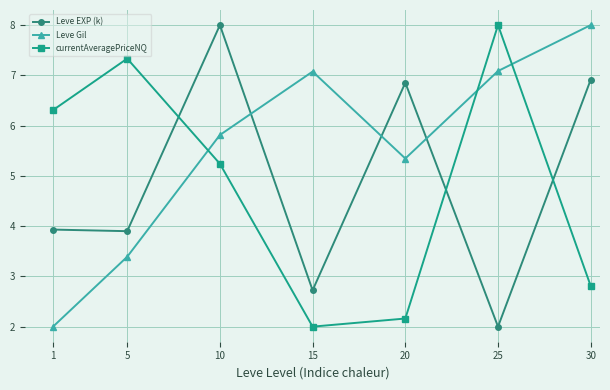

Which series changed the most between 10 and 20?

currentAveragePriceNQ